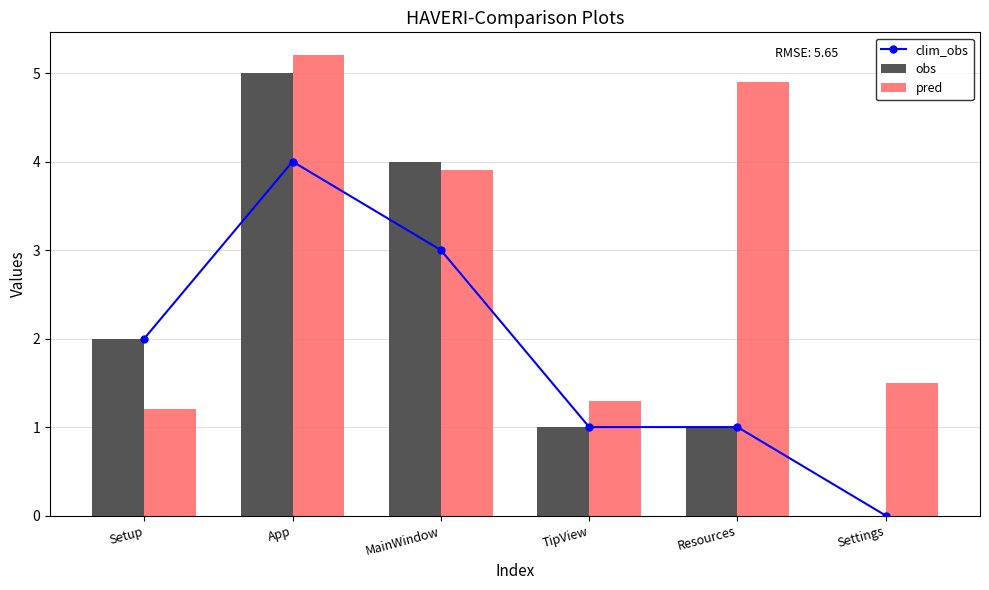

Is the value of obs at TipView greater than the value of pred at App?

No